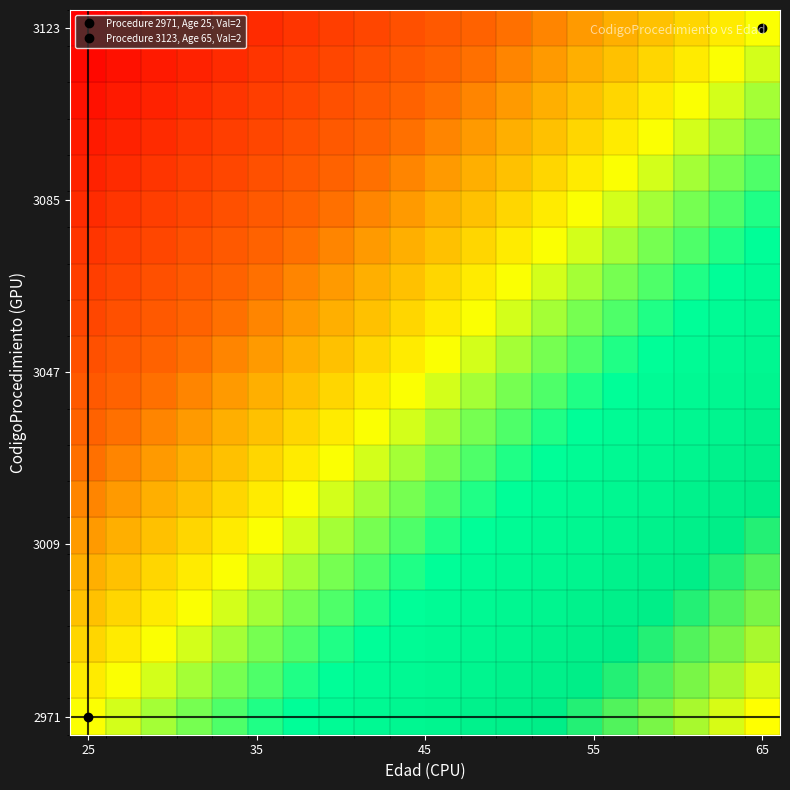

At how many categories does at least one series exceed 0?

19